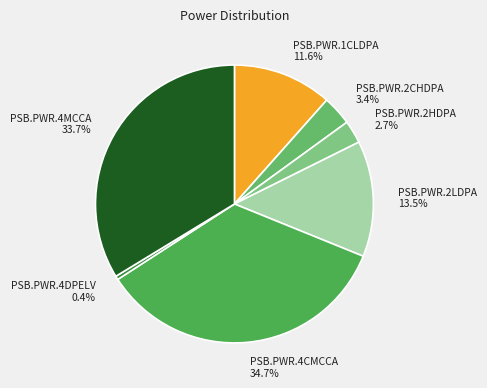

The PSB.PWR.2CHDPA slice represents 3% of the pie. True or false?

True